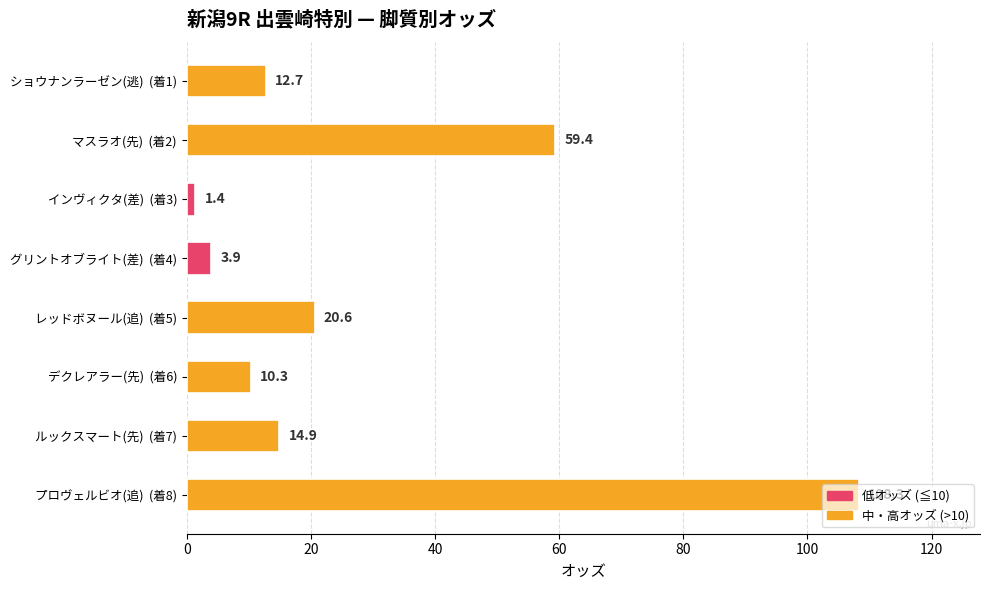

What is the maximum value shown in the chart?

108.3